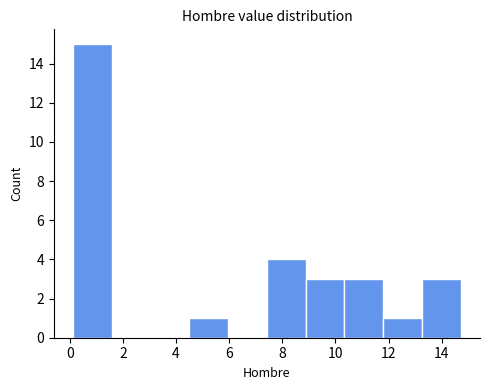

What is the height of the bar covering 10.4 to 11.8 on the x-axis? Neither the bar edges nor the heights are printed on the chart, so give them approximately, as read against the axes.

3